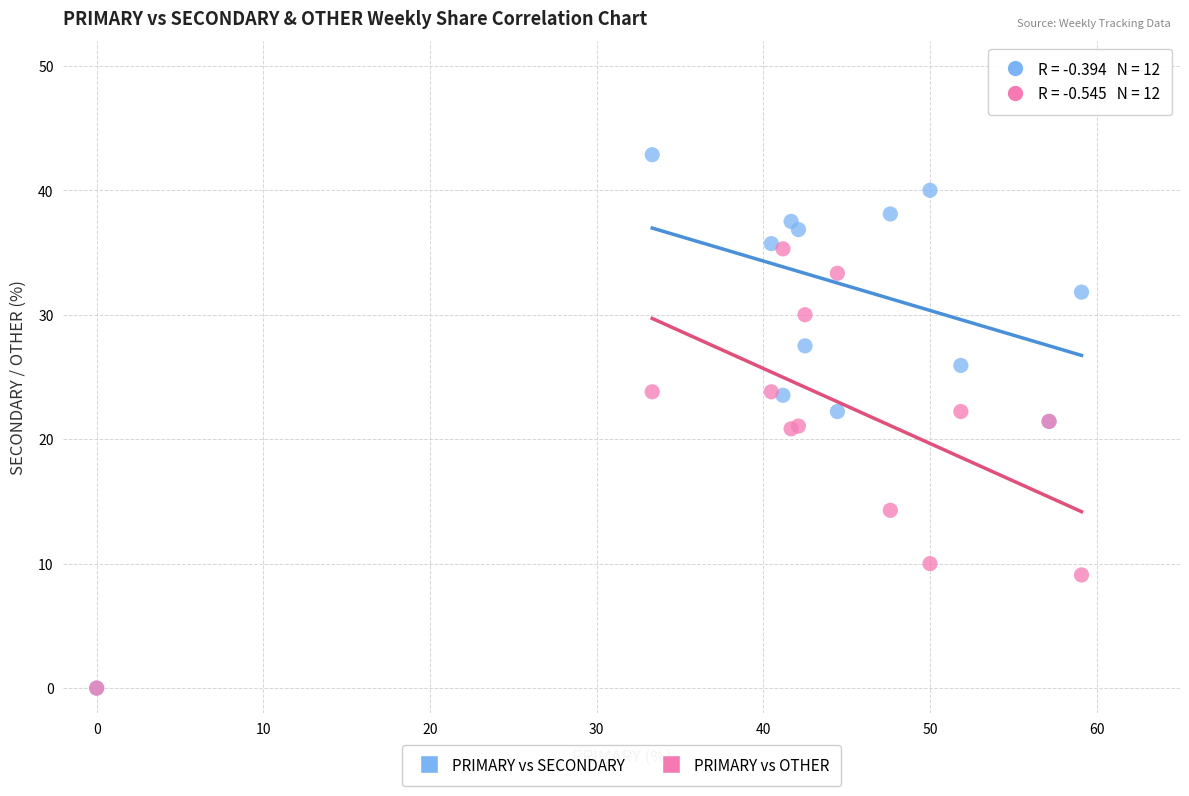

Which series has the largest Y range (max minus min)?

PRIMARY vs SECONDARY